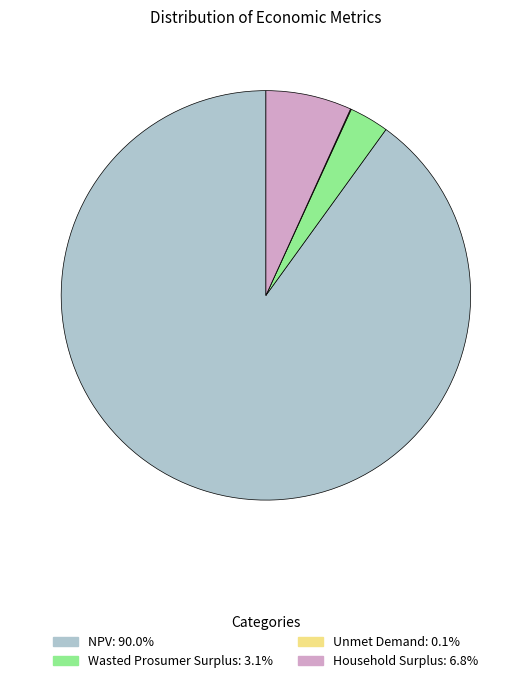

Is the sum of Wasted Prosumer Surplus and Household Surplus greater than half?

No